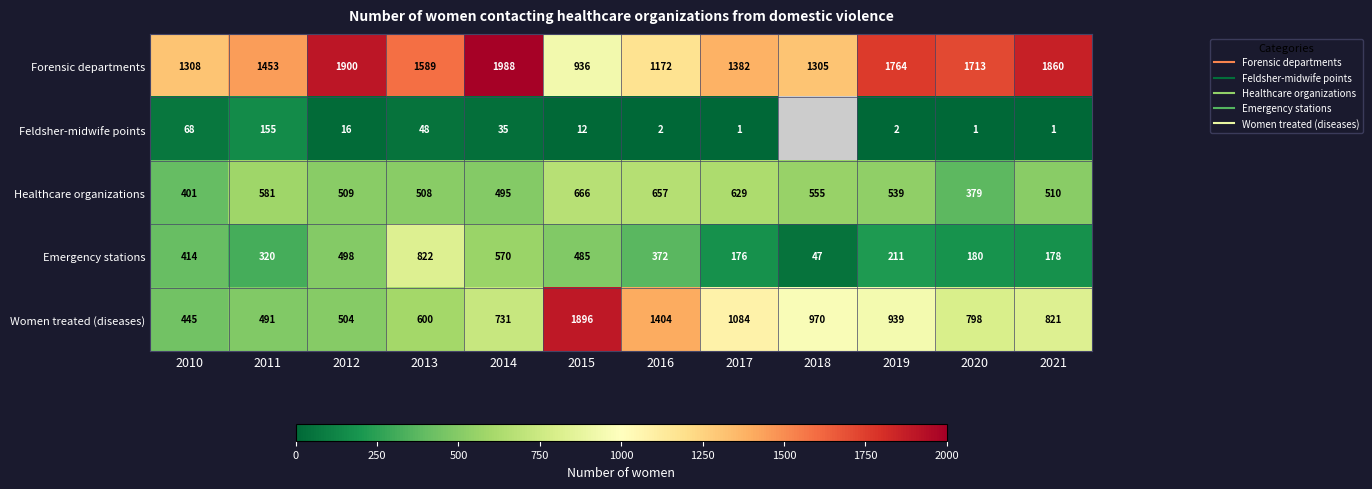

Rank the categories by Forensic departments value from highest to lowest.

2014, 2012, 2021, 2019, 2020, 2013, 2011, 2017, 2010, 2018, 2016, 2015